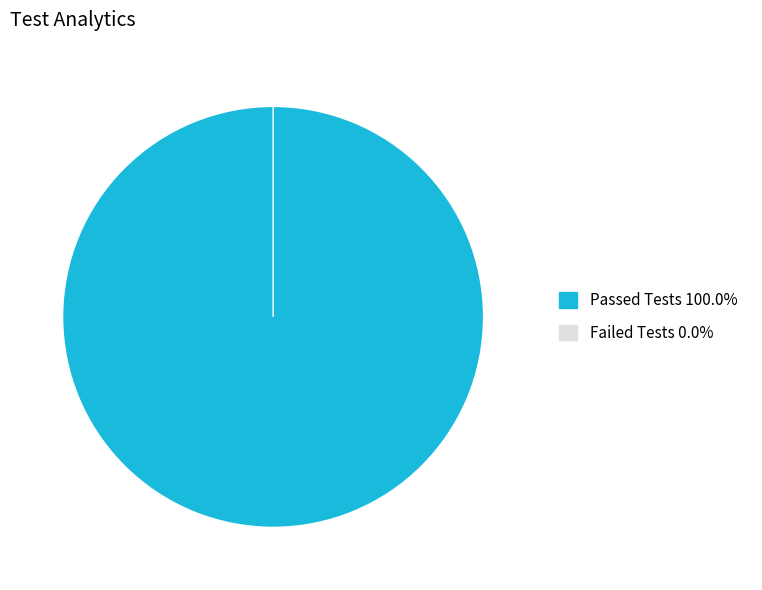

How many segments does this pie chart have?

2